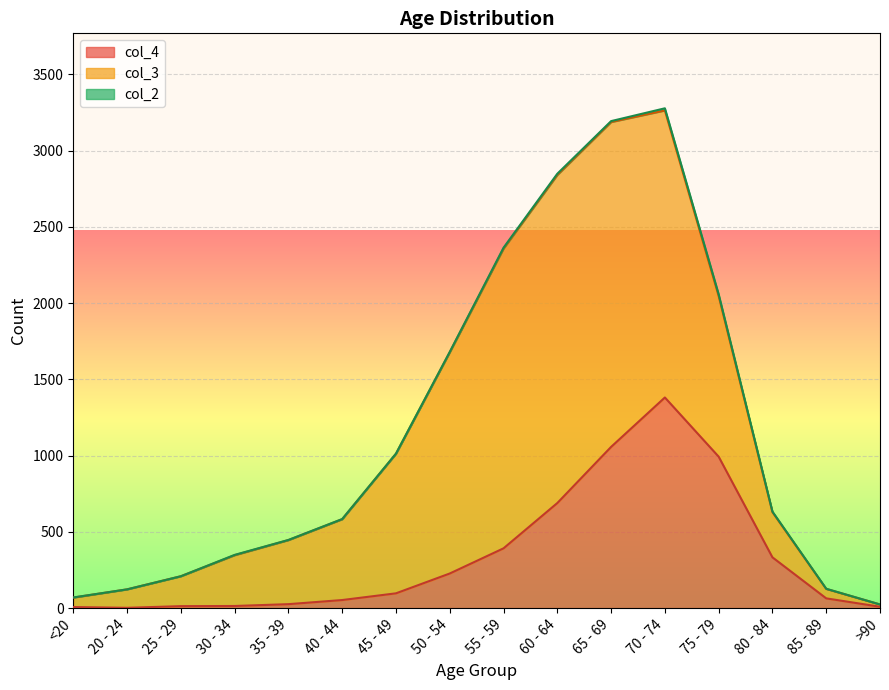

How many data points in col_4 are less than 97?

8